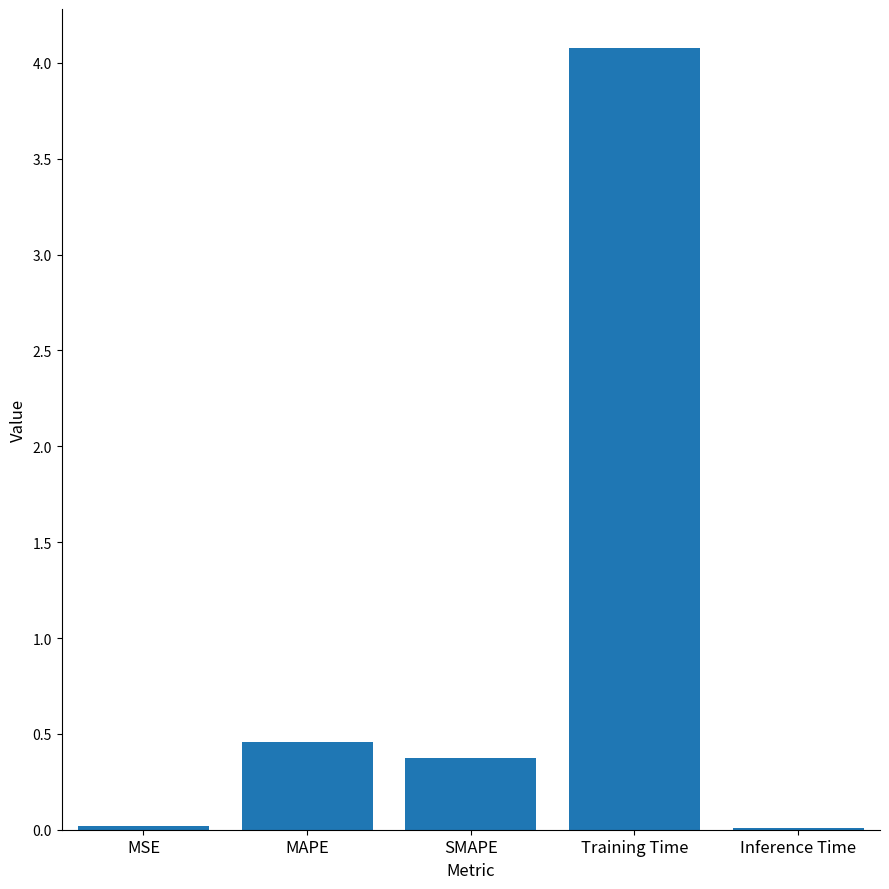

What is the sum of all values?

4.9